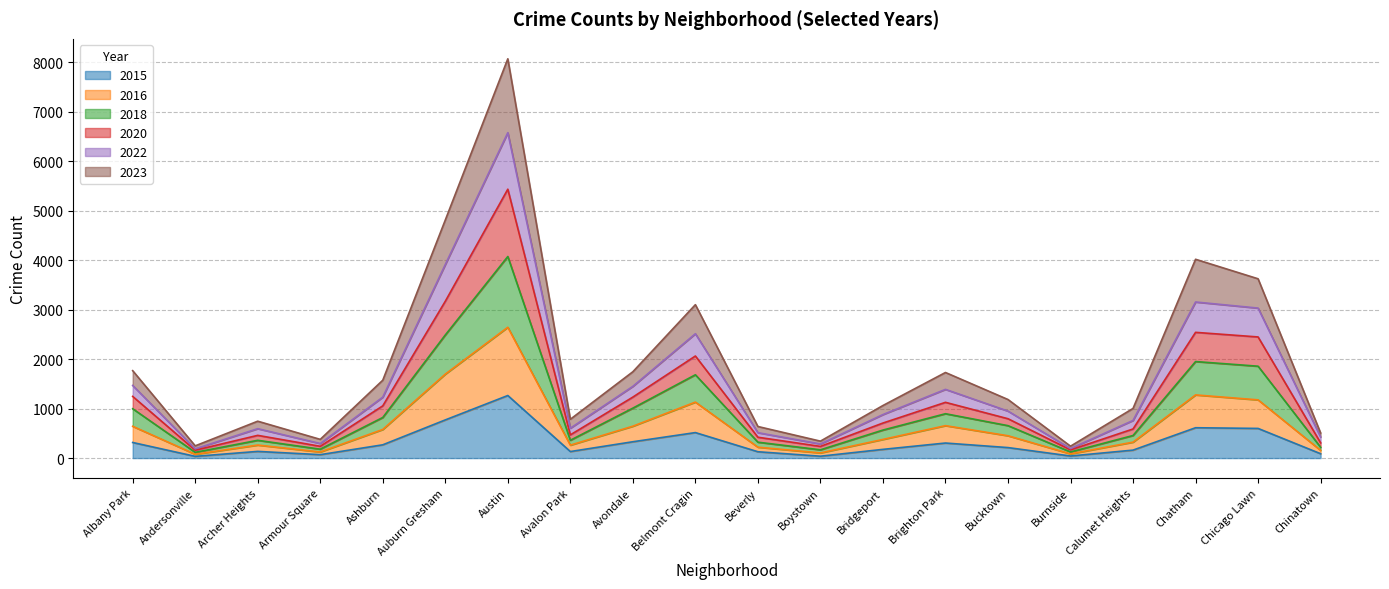

At which category is the sum across all series the highest?

Austin